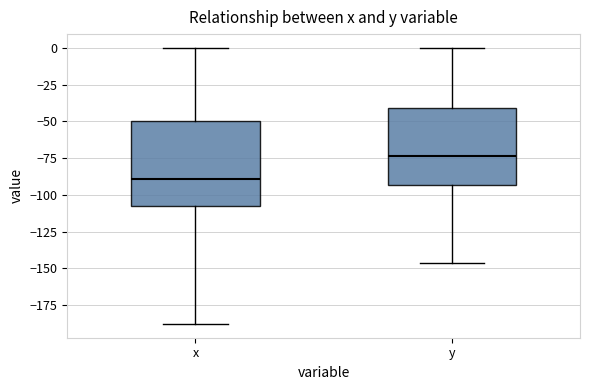

Reading left to right, transcribe this box plot: for each box, give where its median line is, the range the box spans, and where its two whiskers end, as read against the y-axis. The values are not printed on the chart, so give them approximately, as read against the axis.

x: median -90, box -110 to -50, whiskers -190 to 0
y: median -75, box -95 to -40, whiskers -145 to 0